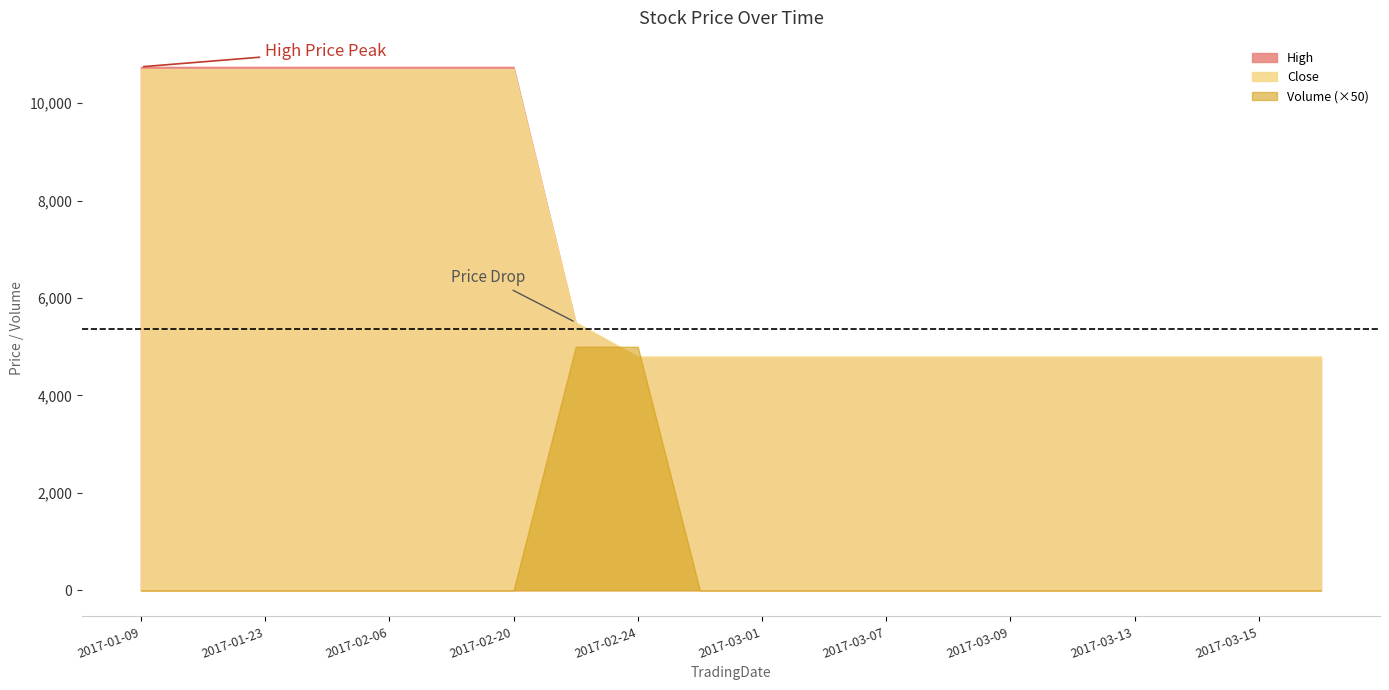

Read the Close value at 2017-02-20.

10700